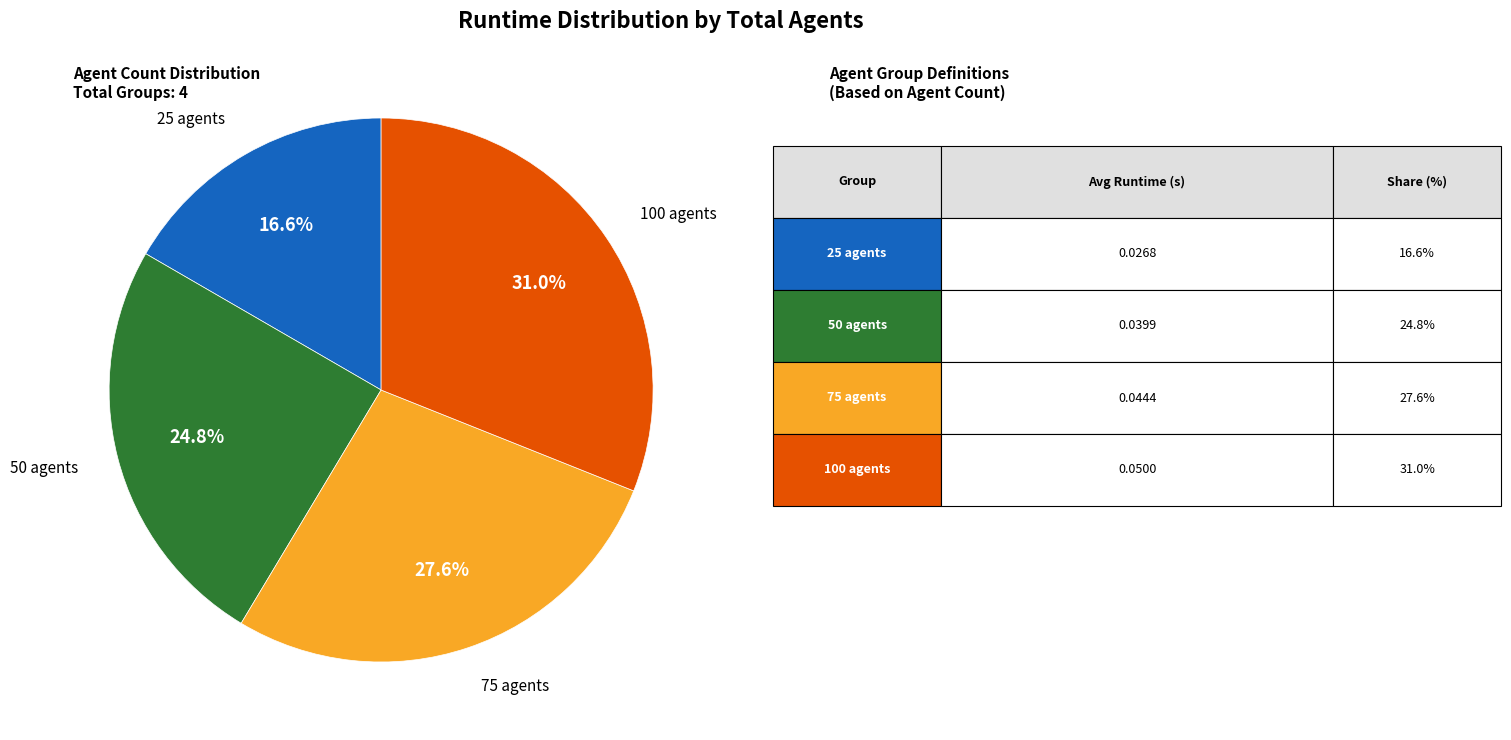

Does any single category account for the majority?

No